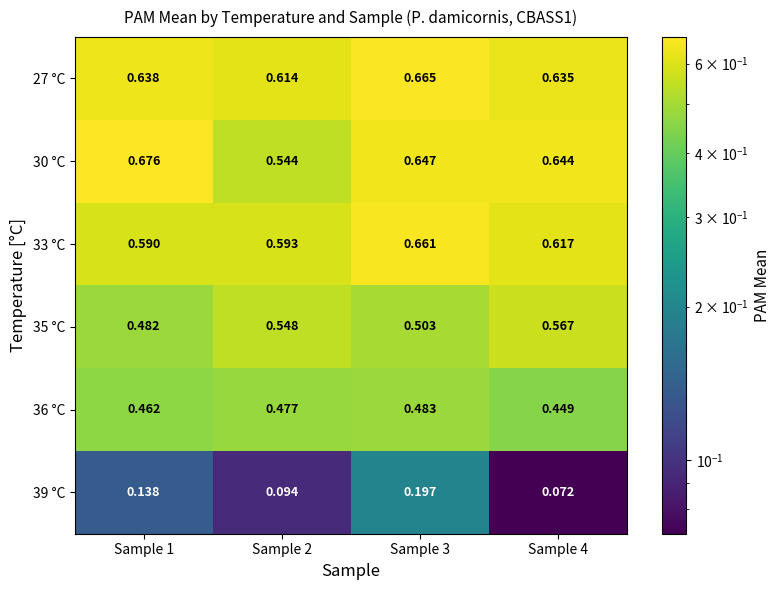

How many series are shown in this chart?

6